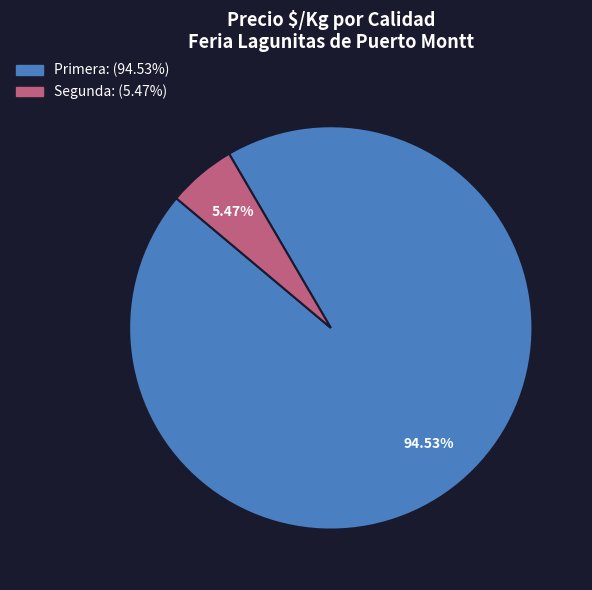

Rank the categories by value from lowest to highest.

Segunda, Primera